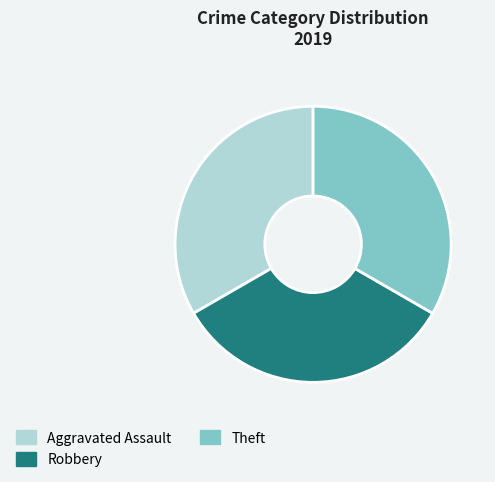

How many slices are in this pie chart?

3